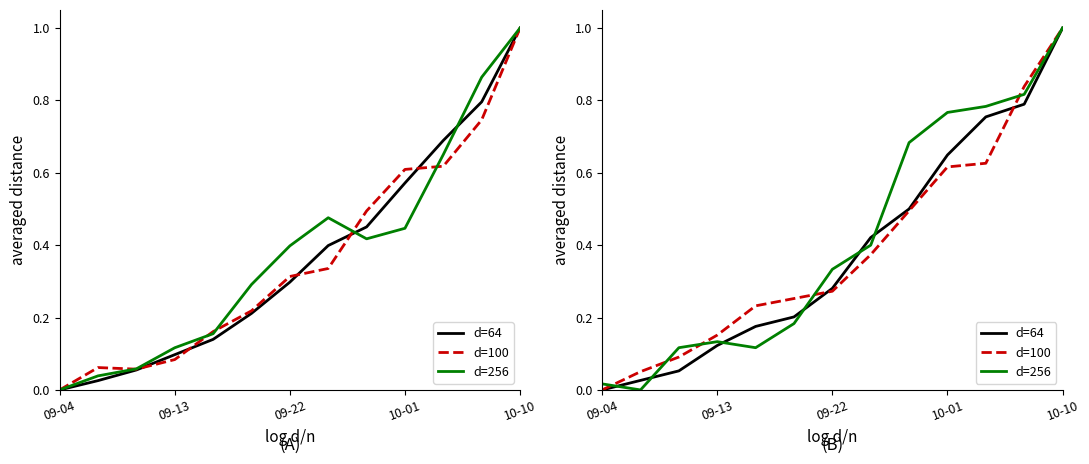

Does the chart display data point markers on the line(s)?

No